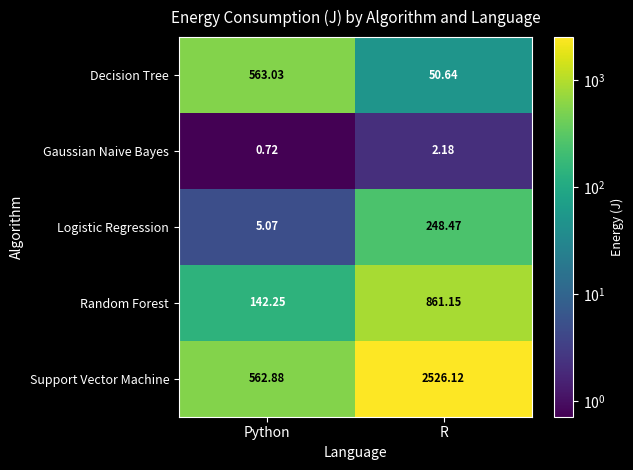

Which series changed the most between Python and R?

Support Vector Machine